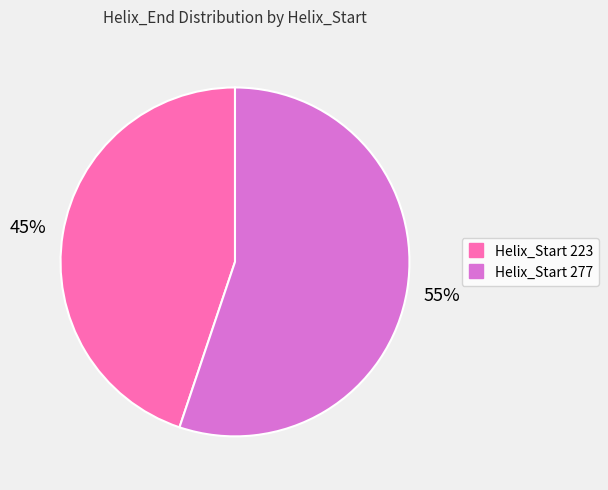

To the nearest percent, what is the difference between the largest and smallest slice percentages?

10%